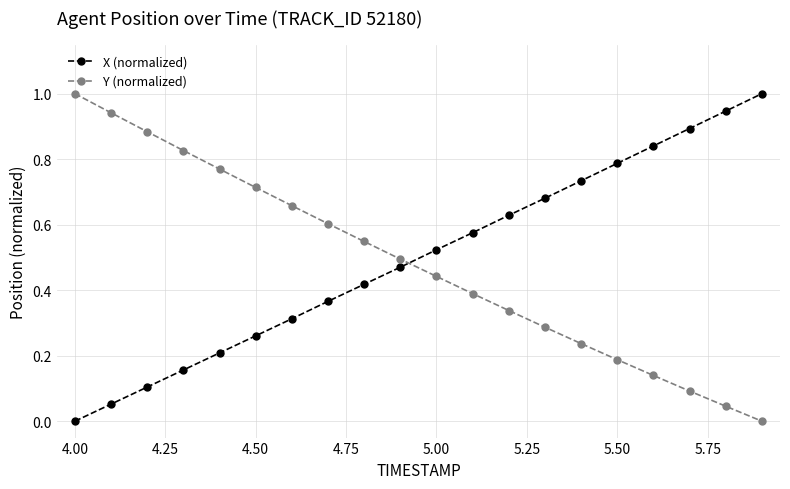

What is the greatest value displayed?

1.0